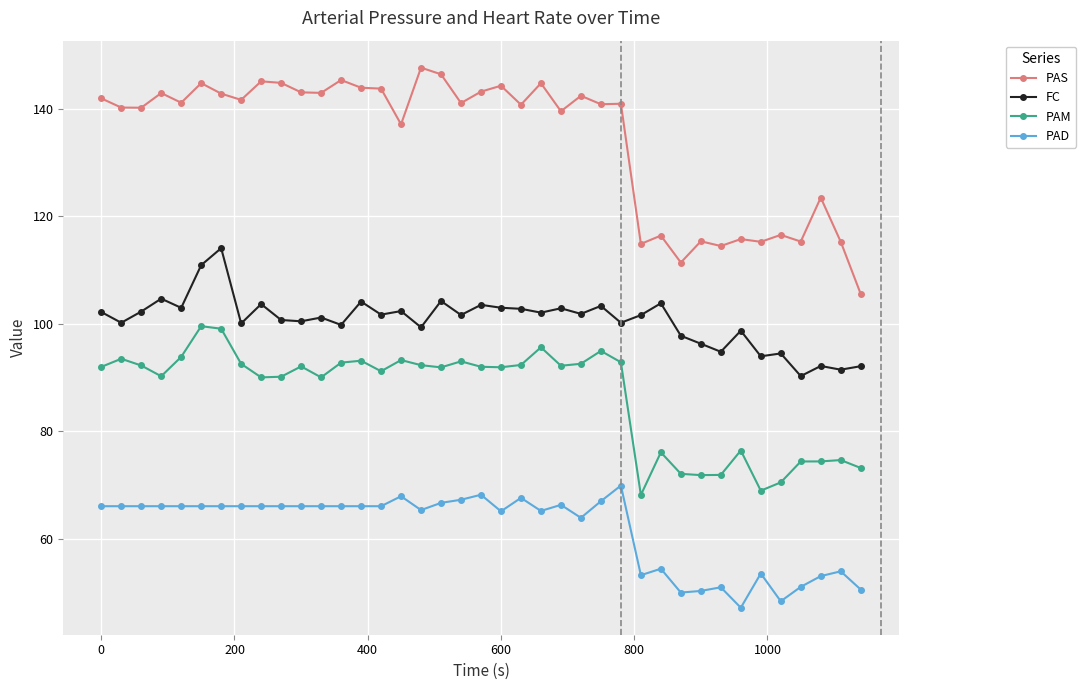

Which series has the largest range (max minus min)?

PAS